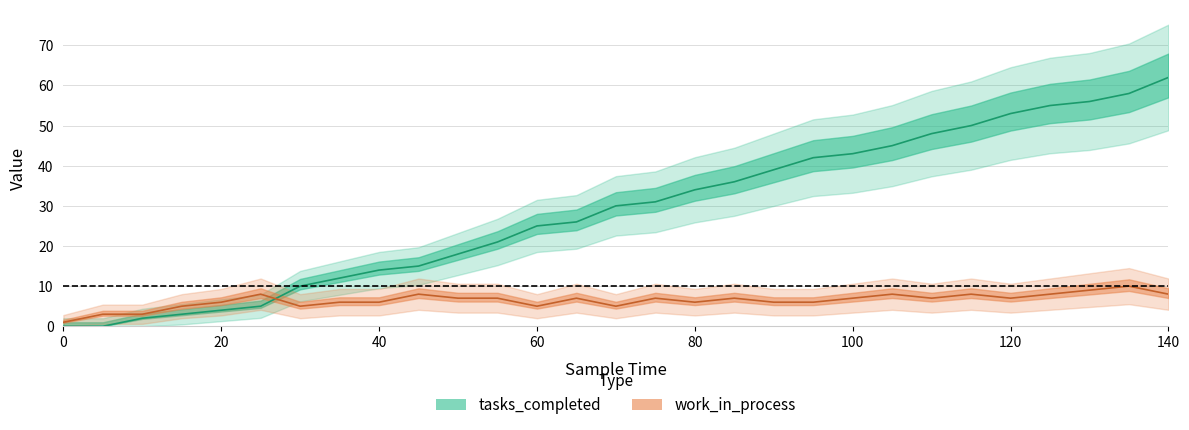

What is the total value across all series at 0?

1